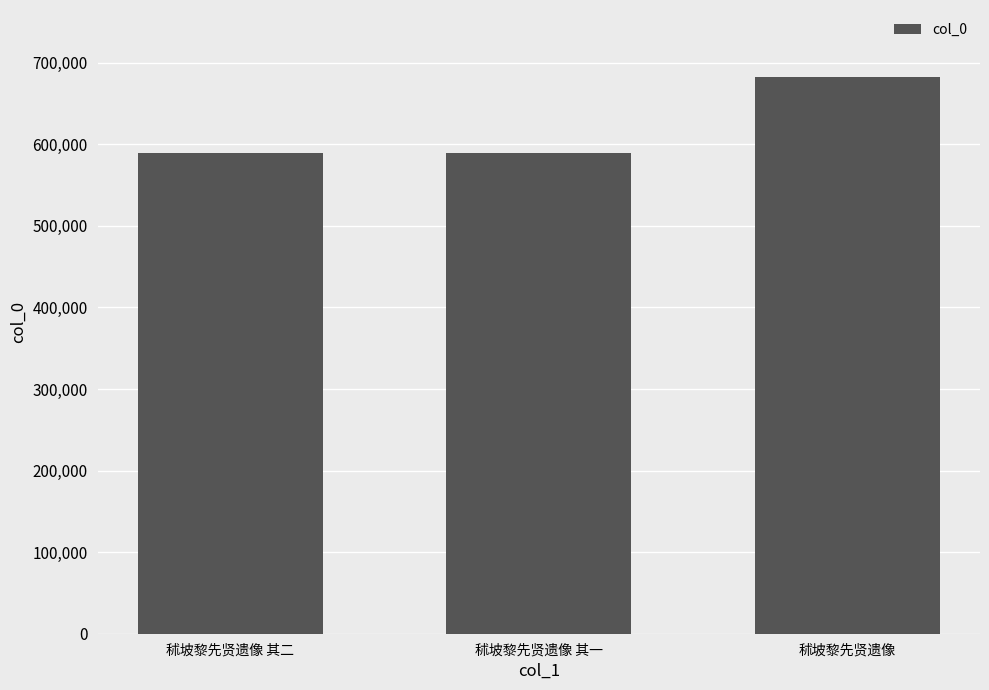

What is the value of the 1st bar from the left?

589292